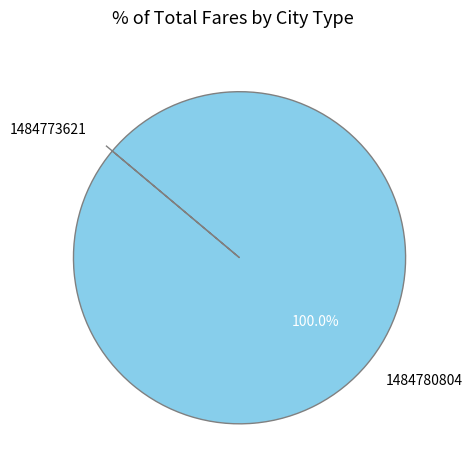

What percentage is the 1484780804 slice, to the nearest percent?

100%